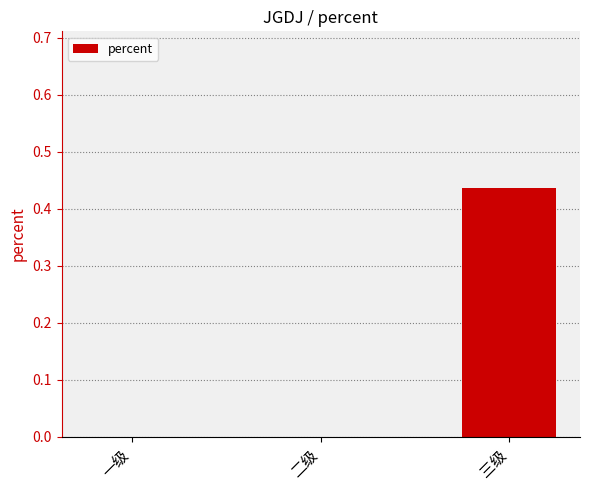

What is the change in value from 一级 to 三级?

+0.4